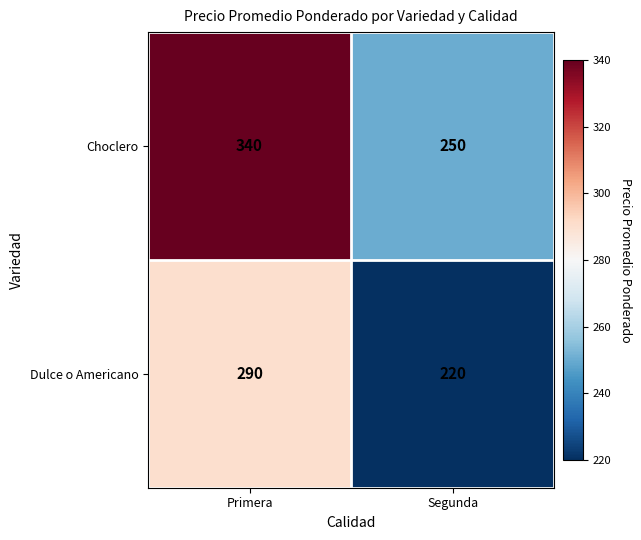

Rank the categories by Dulce o Americano value from highest to lowest.

Primera, Segunda